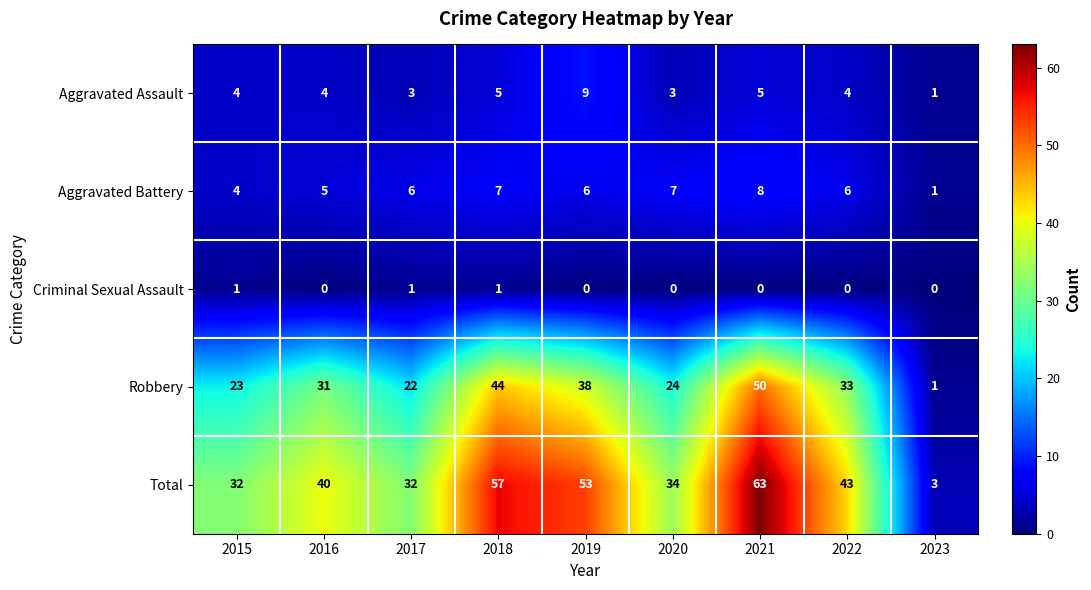

What value does the Robbery series have at 2020?

24